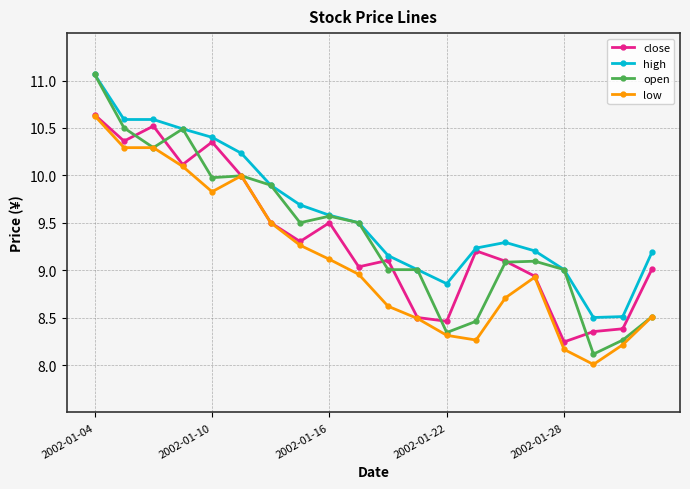

What is the smallest value displayed?

8.0